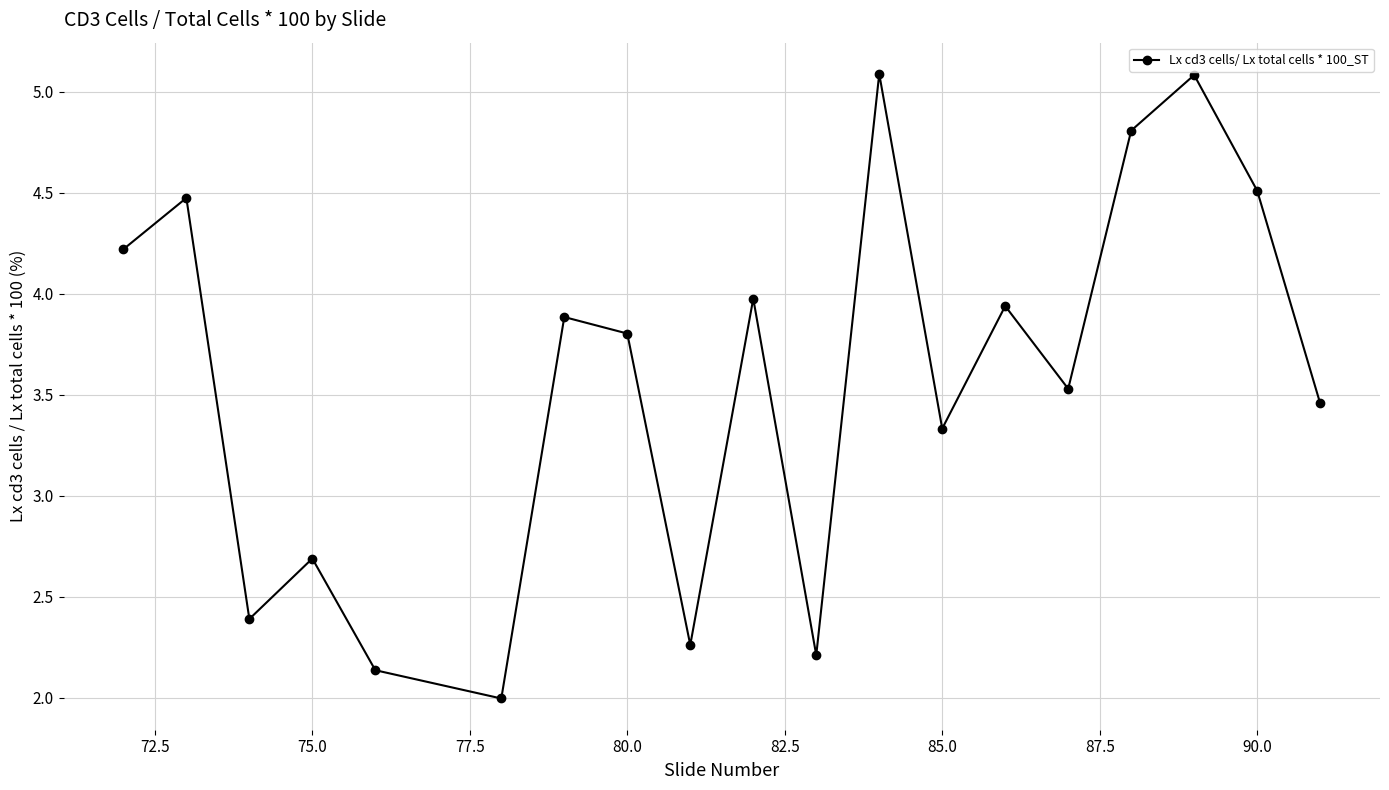

What is the maximum value shown in the chart?

5.1